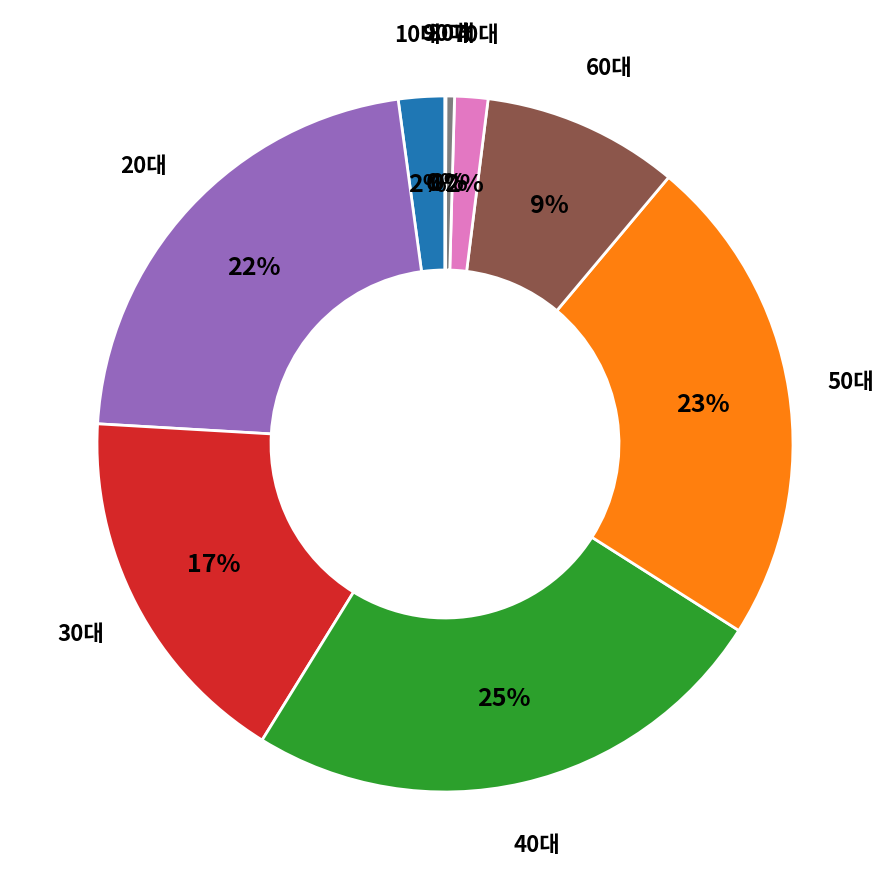

Does 40대 account for over 50% of the chart?

No